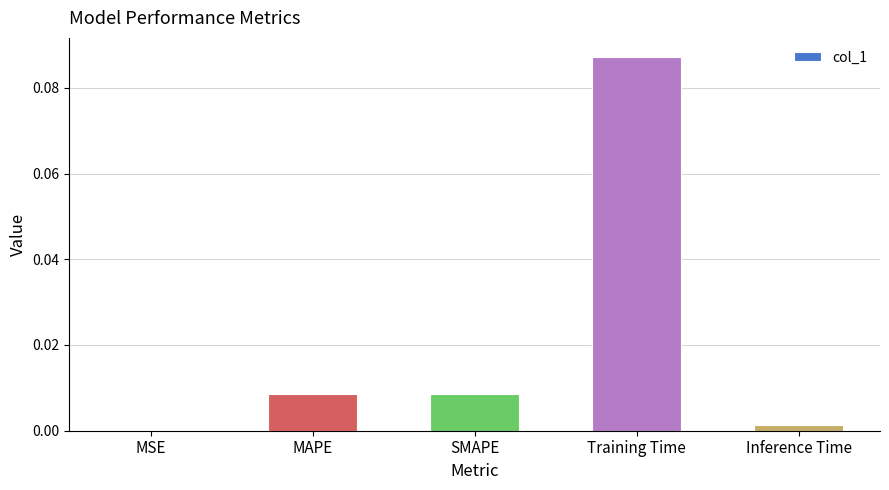

True or false: the data shows 0.0 at MSE.

True